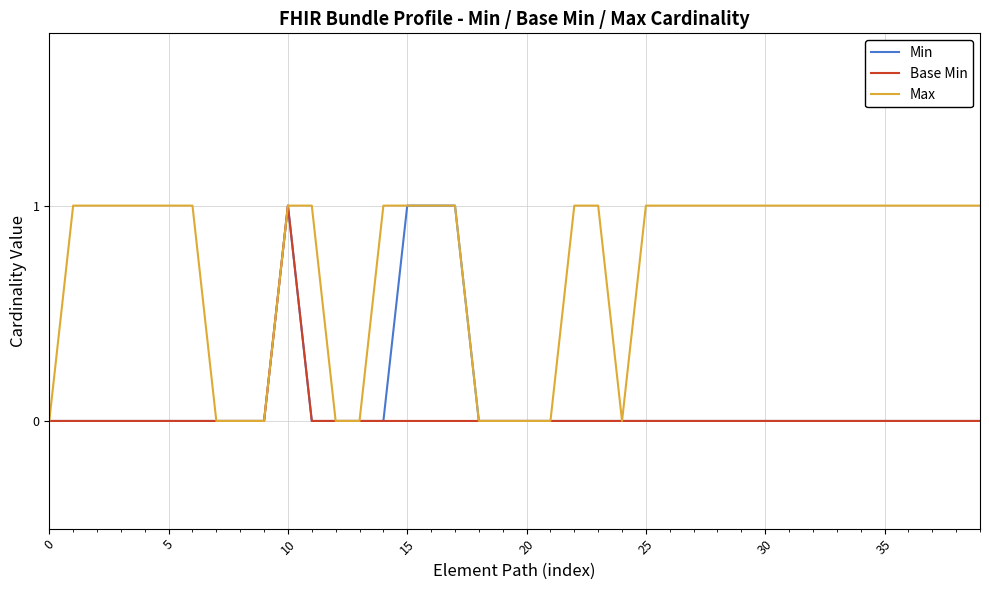

How many Base Min values are between 0 and 1?

40